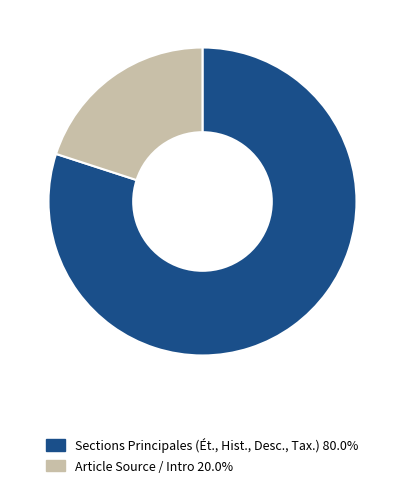

Does Article Source / Intro 20.0% represent more than half of the total?

No